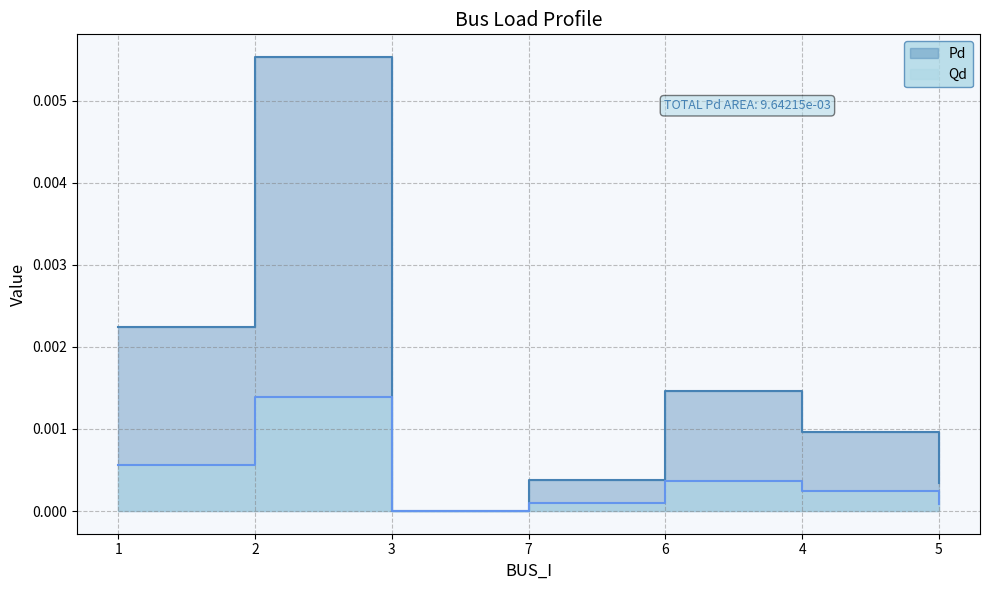

How many interior local valleys does the Qd series have?

1